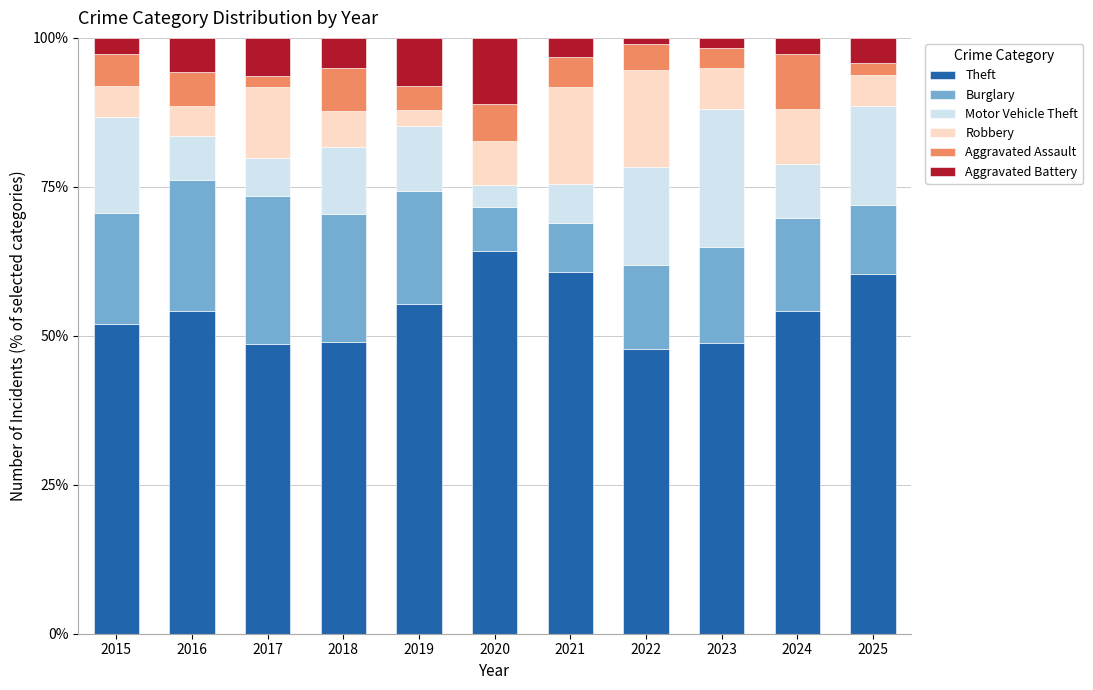

Which category has the highest value in the Theft series?

2020